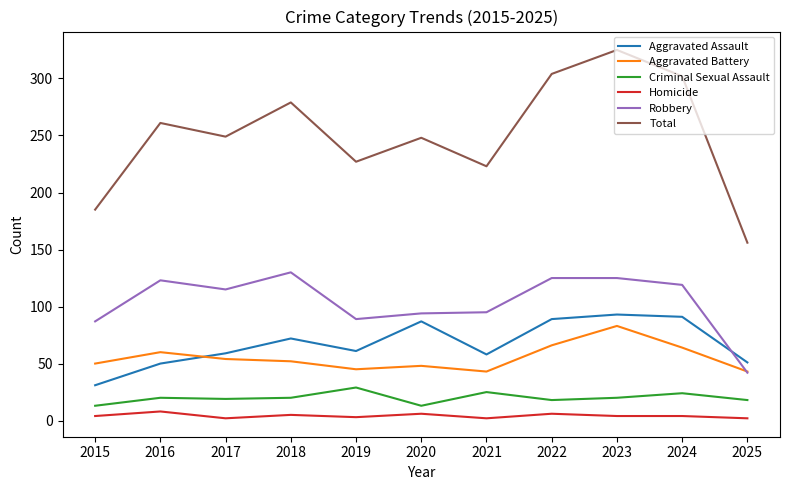

Which category has the highest value in the Total series?

2023